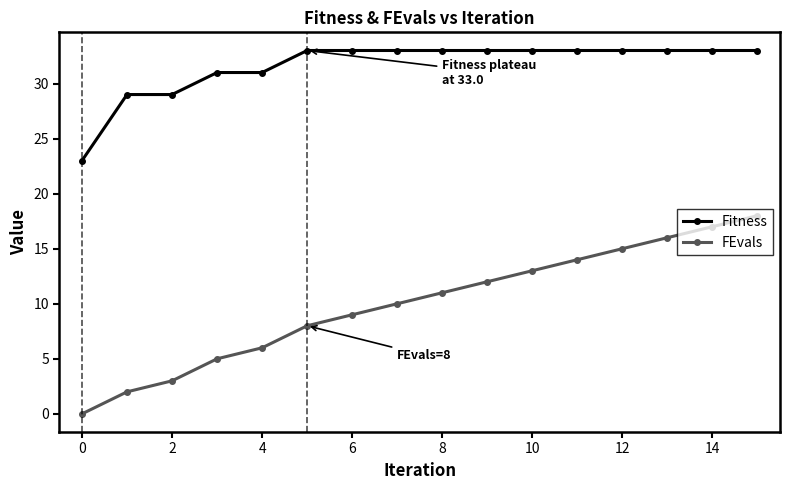

Which series has the largest range (max minus min)?

FEvals